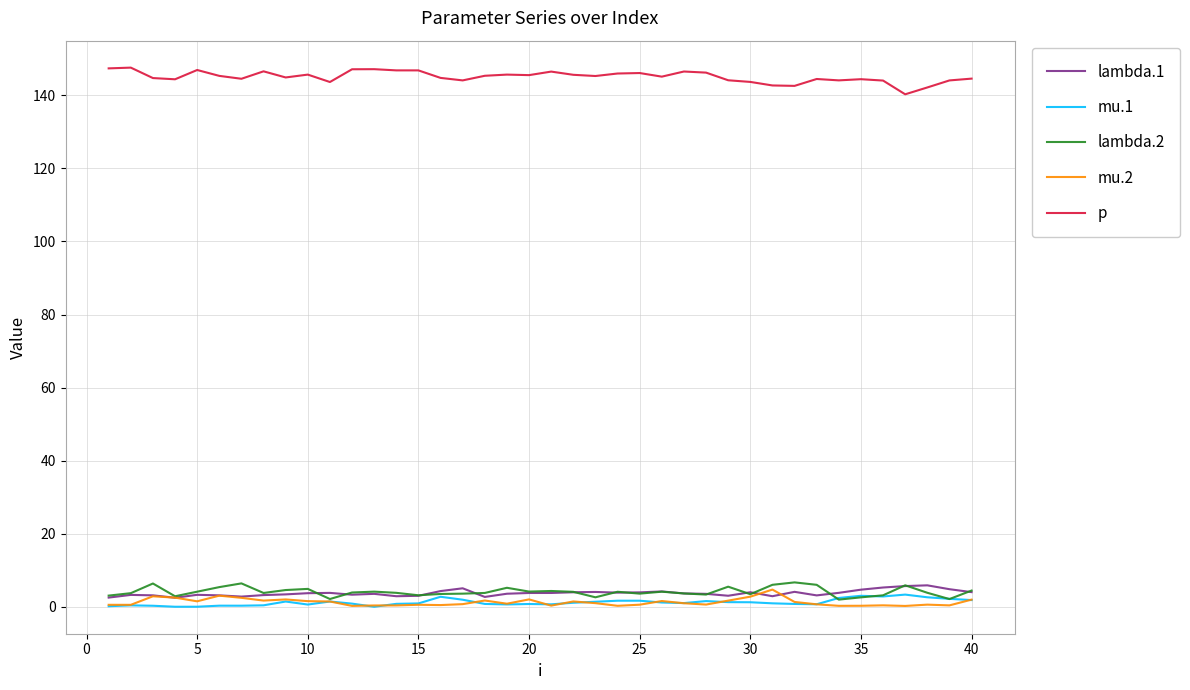

True or false: mu.1 and p cross at least once.

False